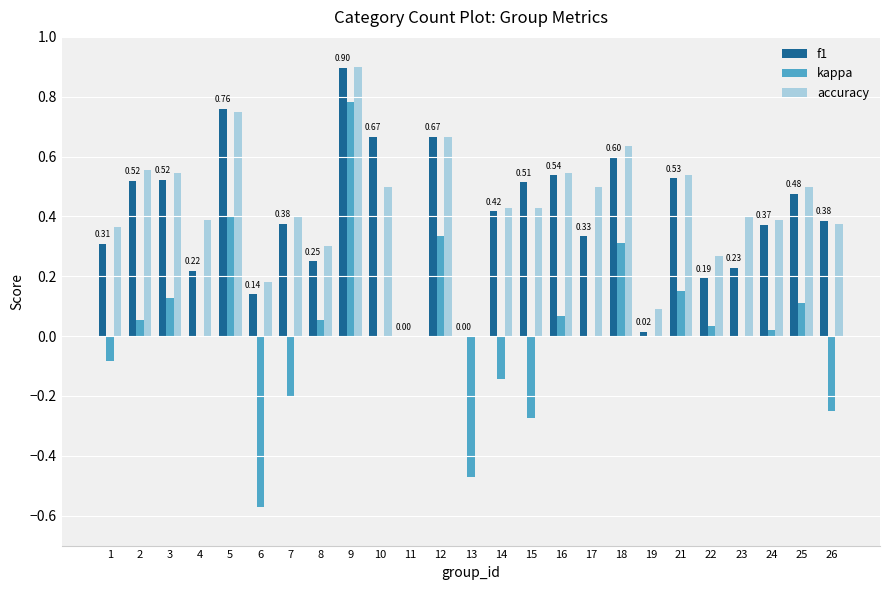

How many series are shown in this chart?

3